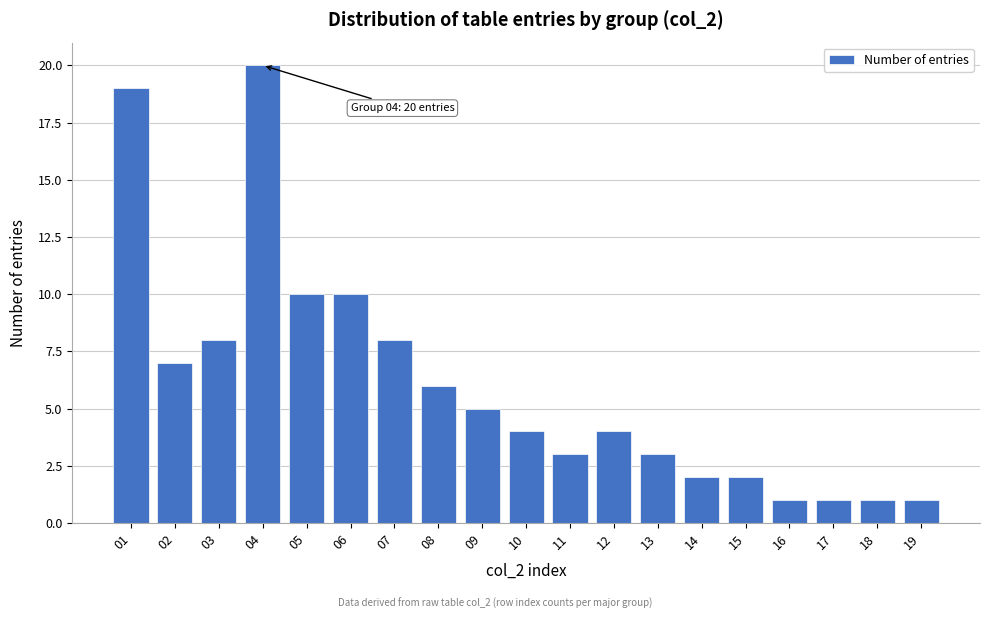

Reading left to right, list all the values displayed in this chart.

01=19	02=7	03=8	04=20	05=10	06=10	07=8	08=6	09=5	10=4	11=3	12=4	13=3	14=2	15=2	16=1	17=1	18=1	19=1